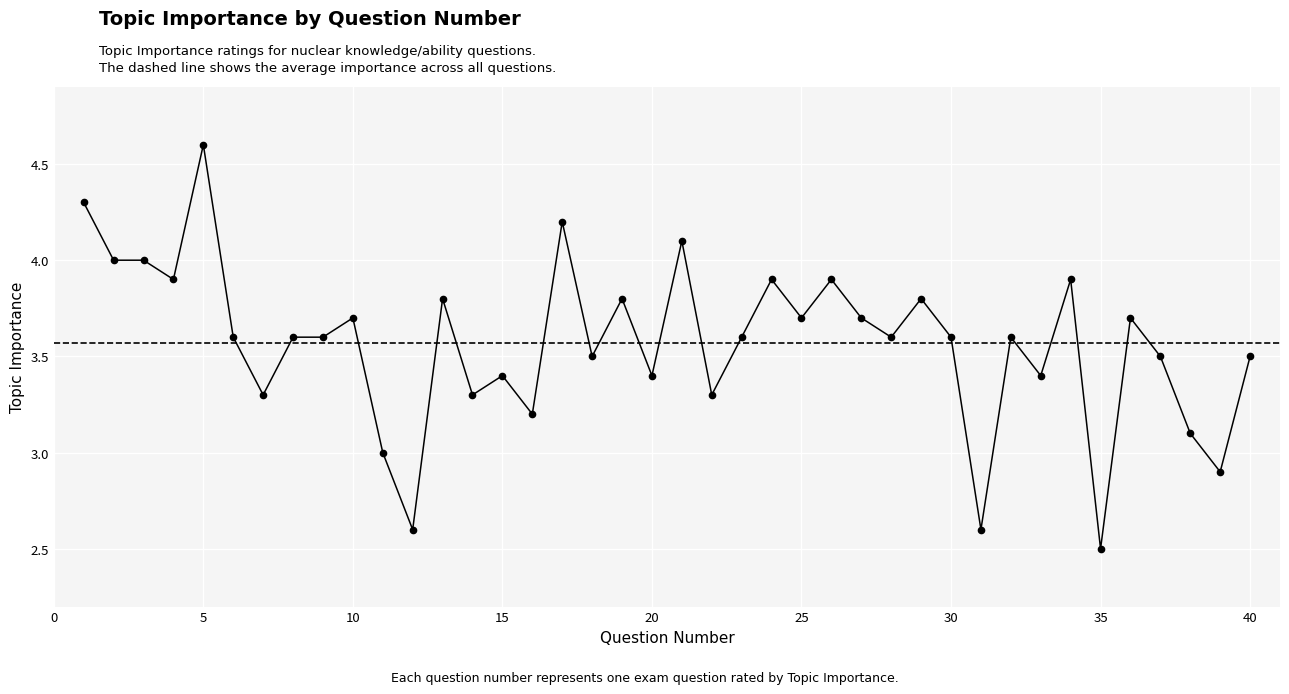

What is the sum of the values at 18 and 28?

7.1